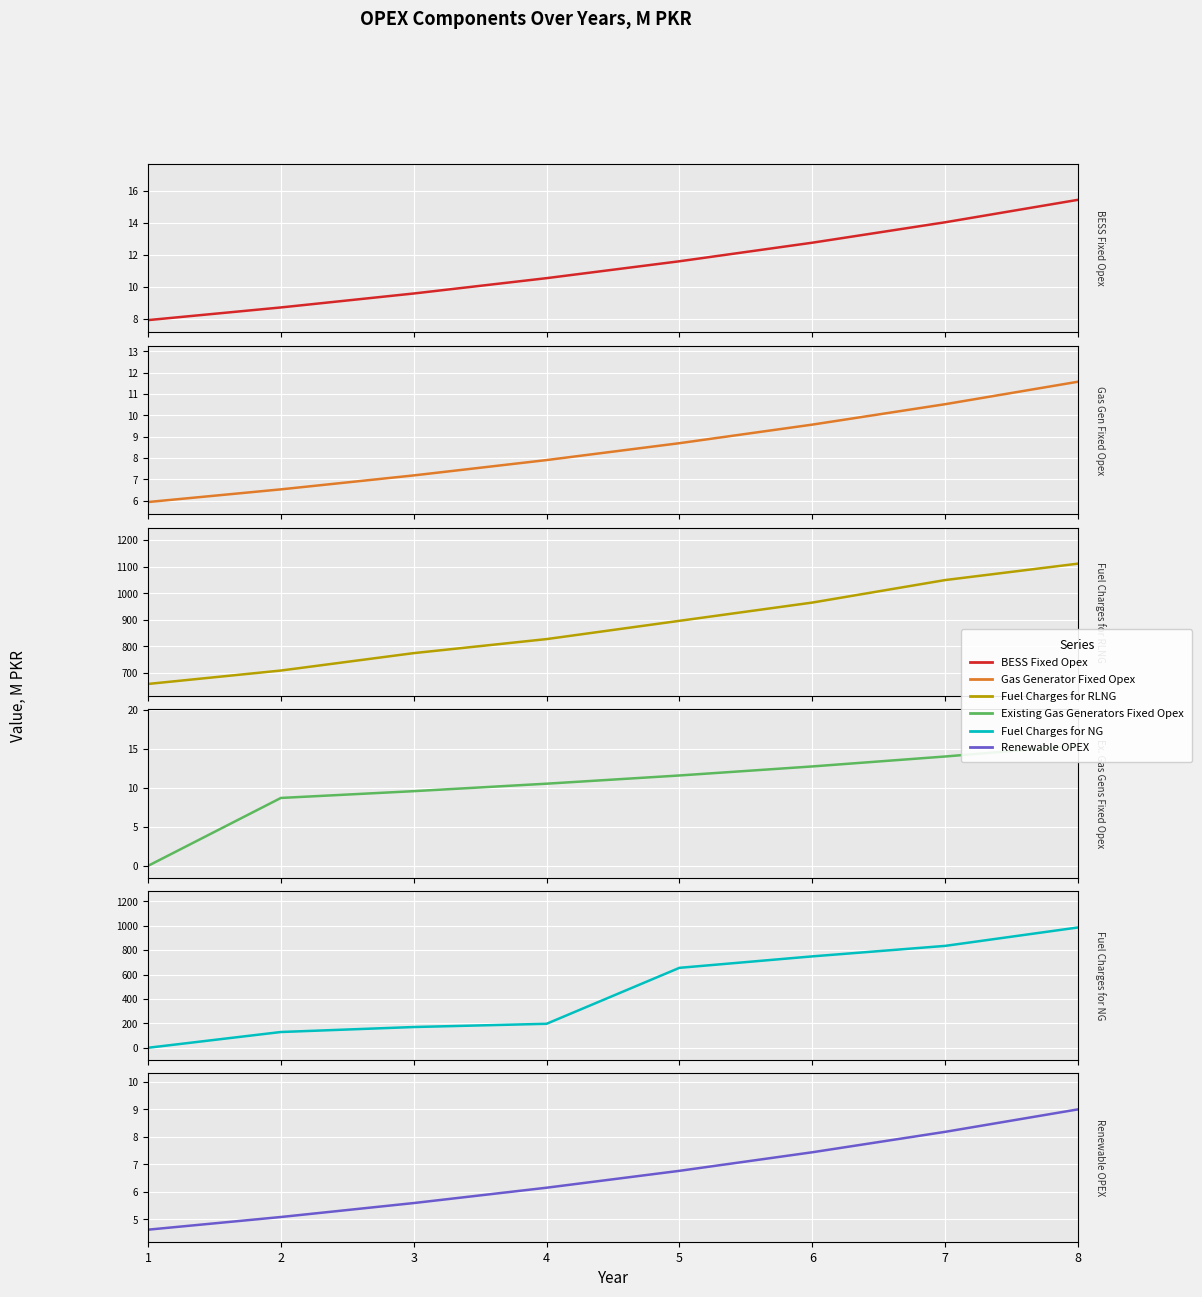

What is the value of the Renewable OPEX, M PKR point at the 5th from the left?

6.8